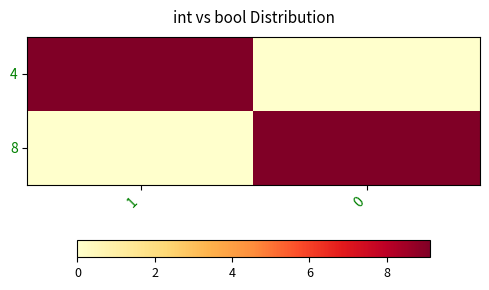

Rank the series by their maximum value, from highest to lowest.

8, 4